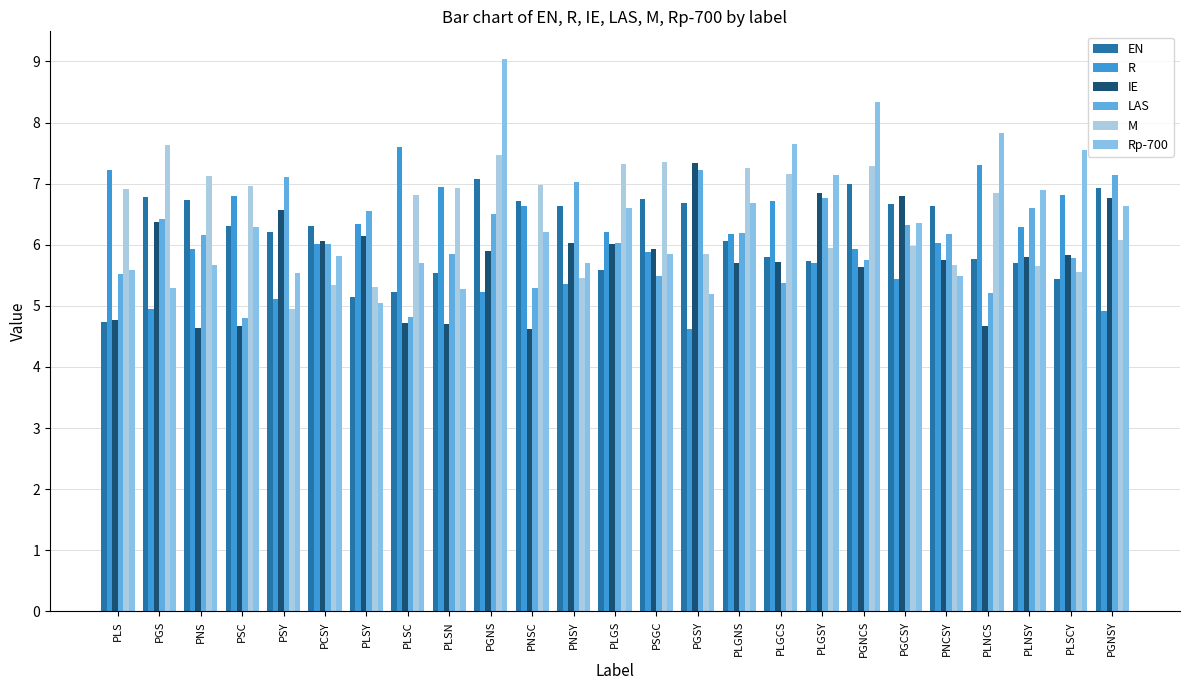

Which has a higher value, PGNSY or PLGNS?

PGNSY